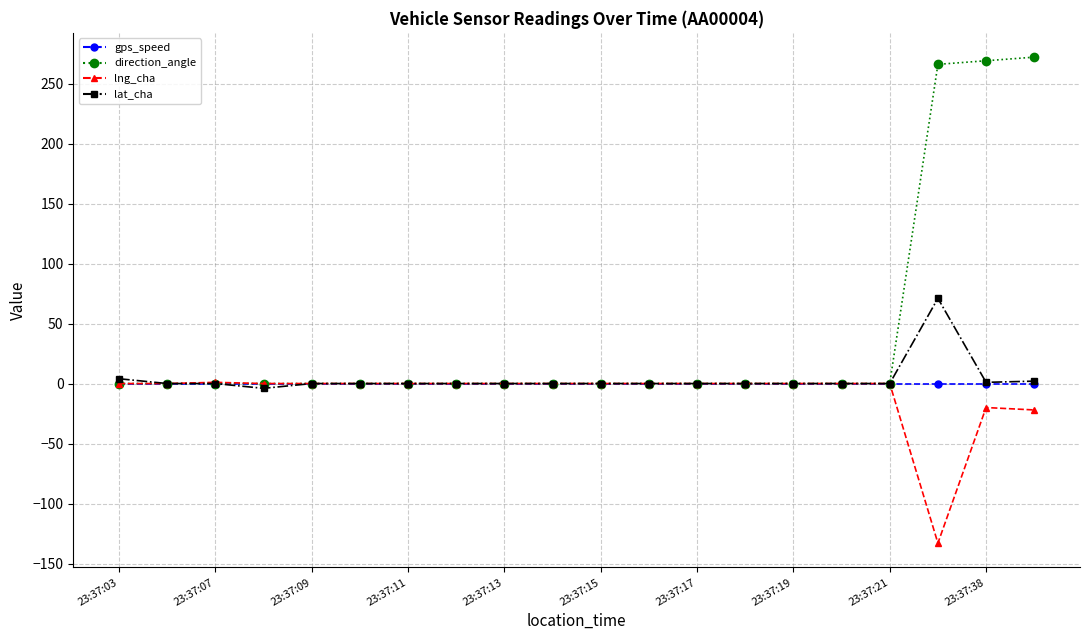

Which series has the largest range (max minus min)?

direction_angle